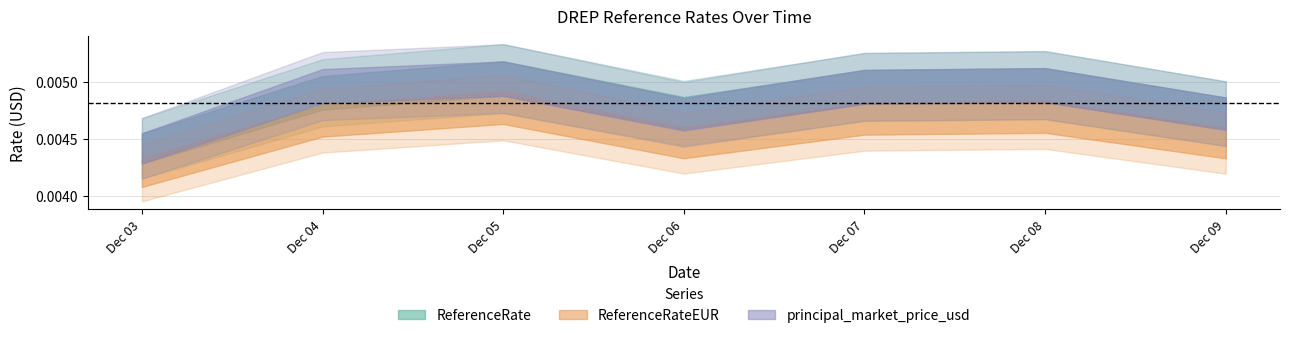

True or false: principal_market_price_usd and ReferenceRateEUR intersect in this chart.

False